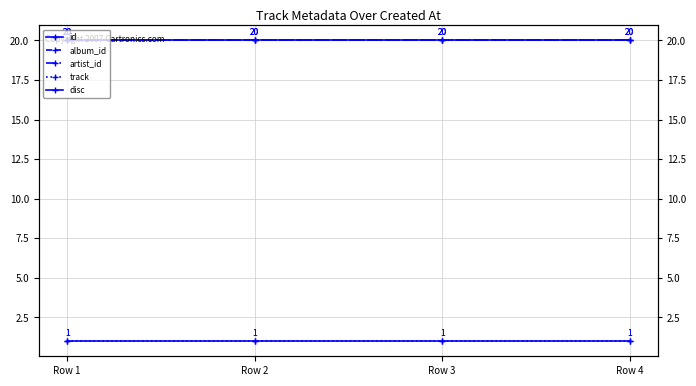

What is the value of the artist_id point at the 4th from the left?

20